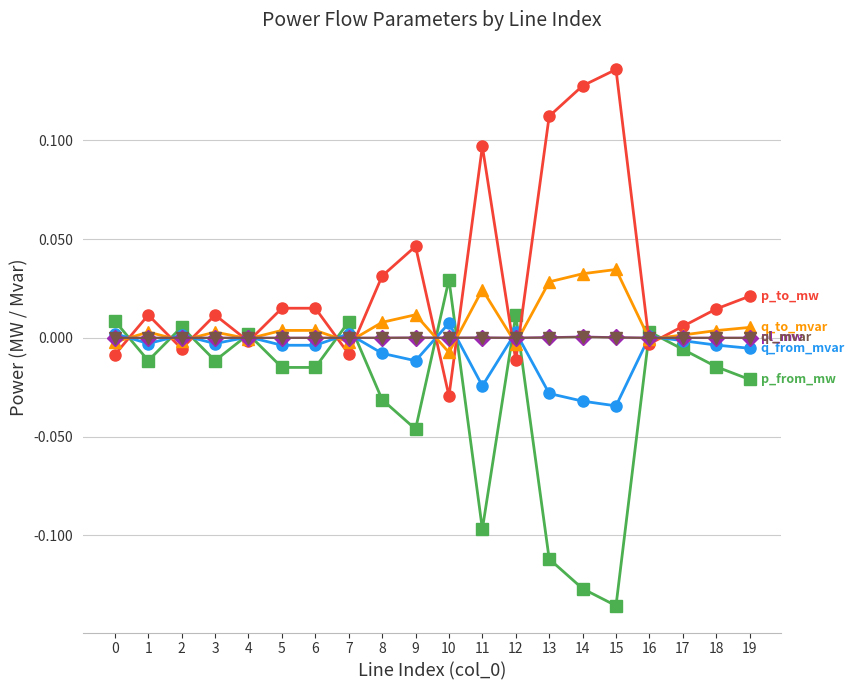

Which category has the lowest value across all series?

15